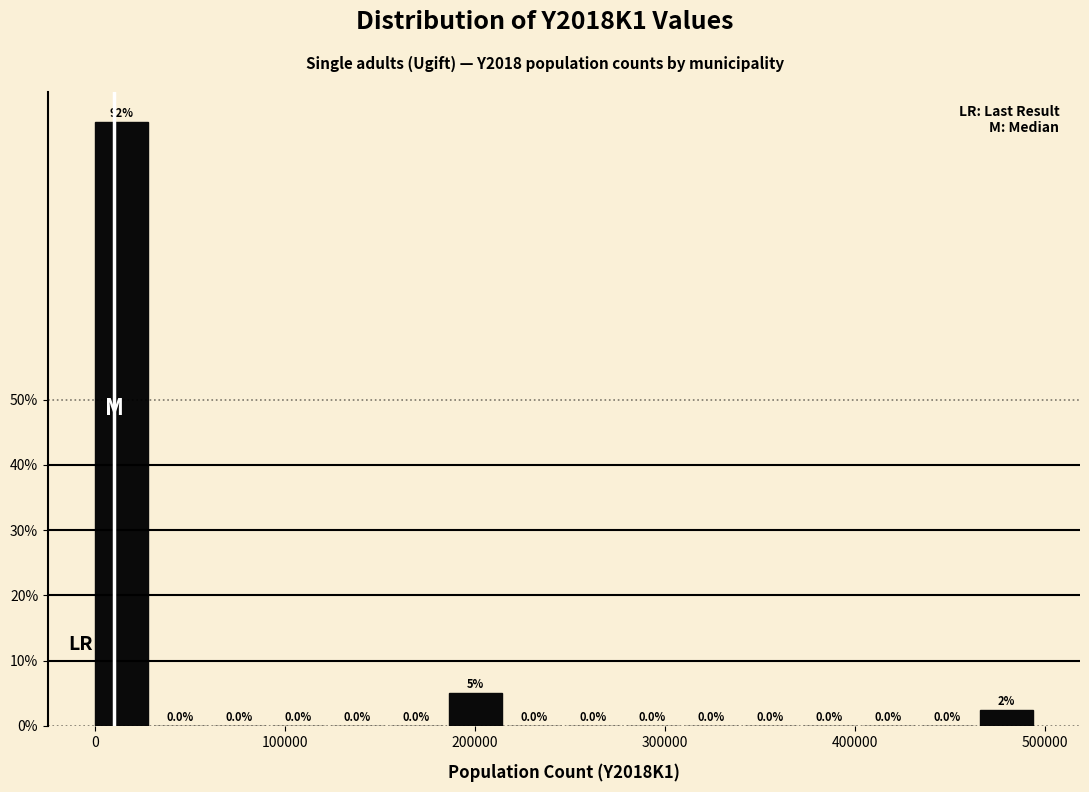

Around what value on the x-axis is the tallest bar? Give the approximate position of its centre, as read against the axis.

10000